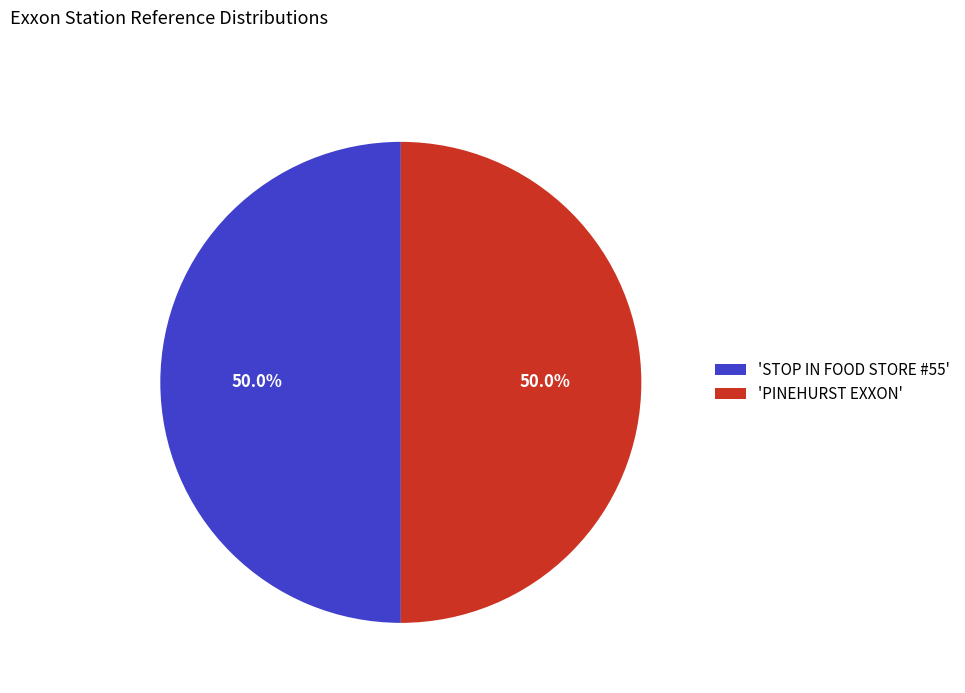

Do 'STOP IN FOOD STORE #55' and 'PINEHURST EXXON' together represent more than half of the pie?

Yes